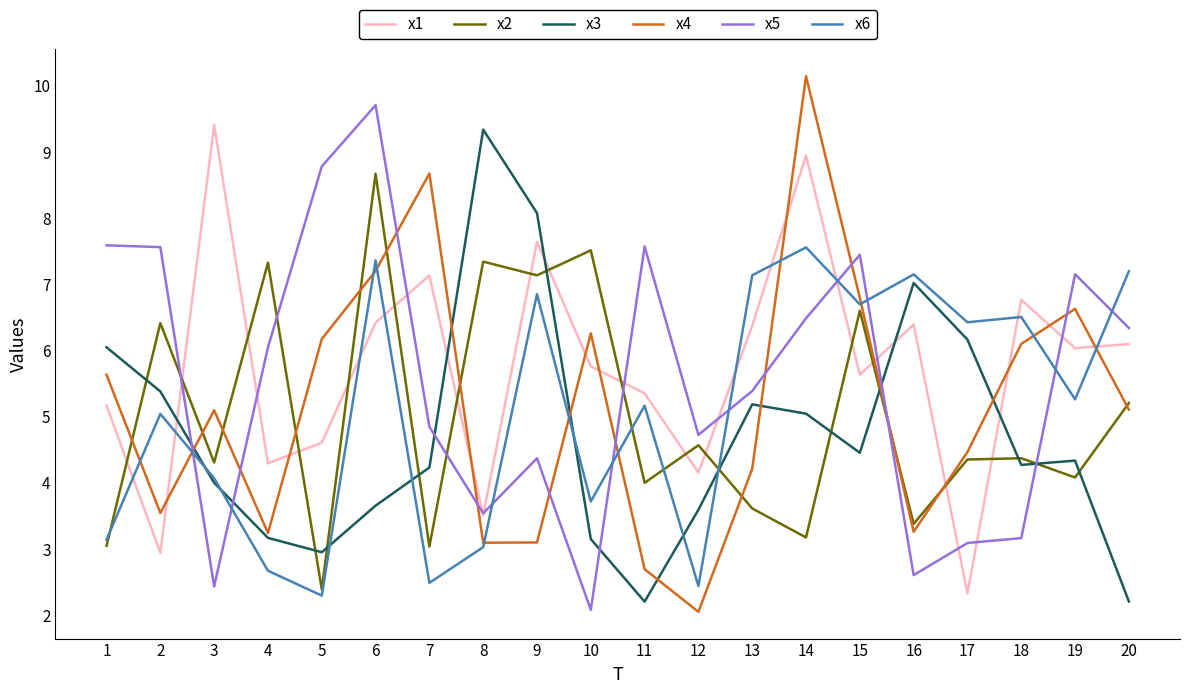

Between 4 and 20, which series saw the biggest shift?

x6